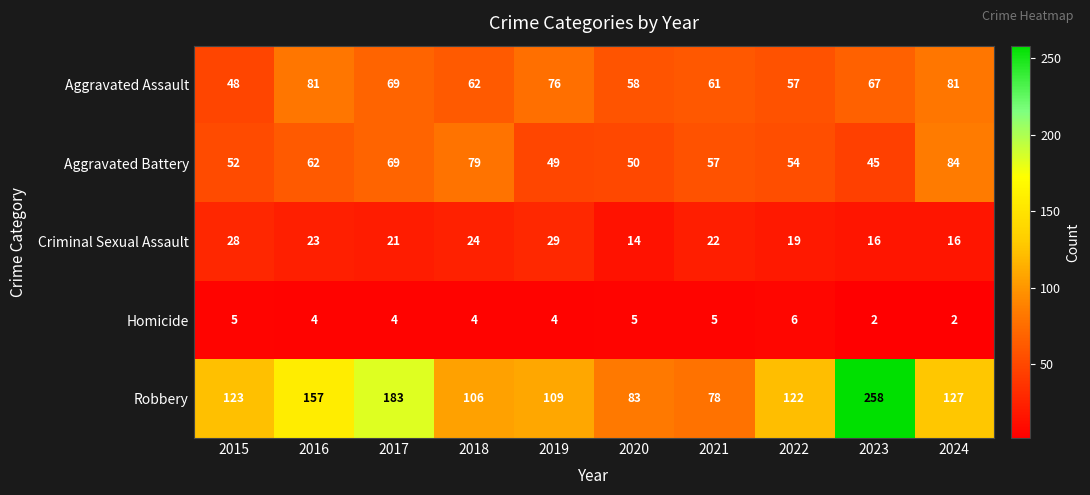

Which series has the largest total across all categories?

Robbery